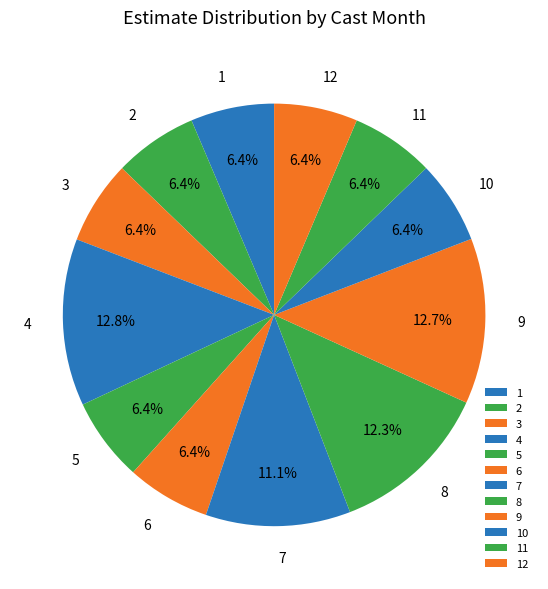

Approximately how many times larger is the value at 9 compared to 8?

1.0